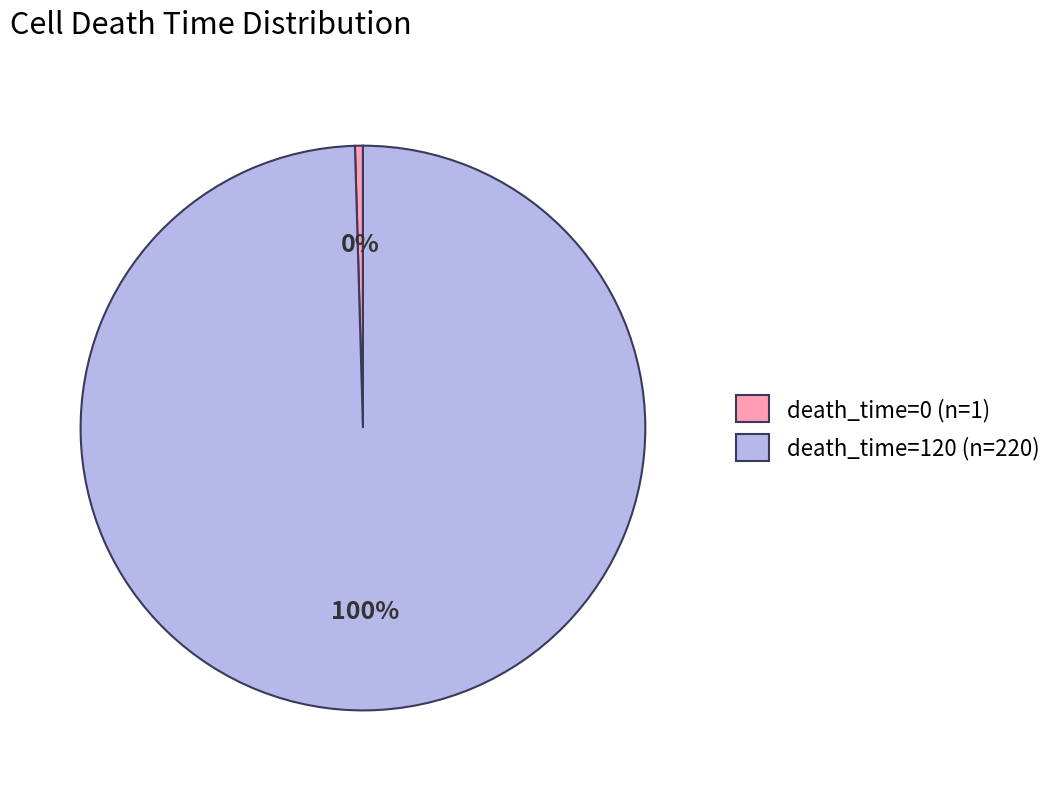

To the nearest percent, what portion does death_time=120 represent?

100%